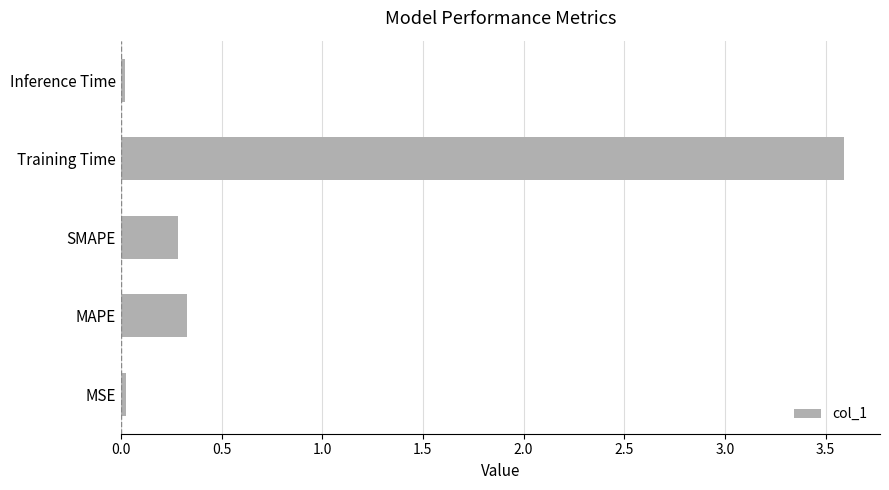

True or false: the data shows 0.5 at MAPE.

False